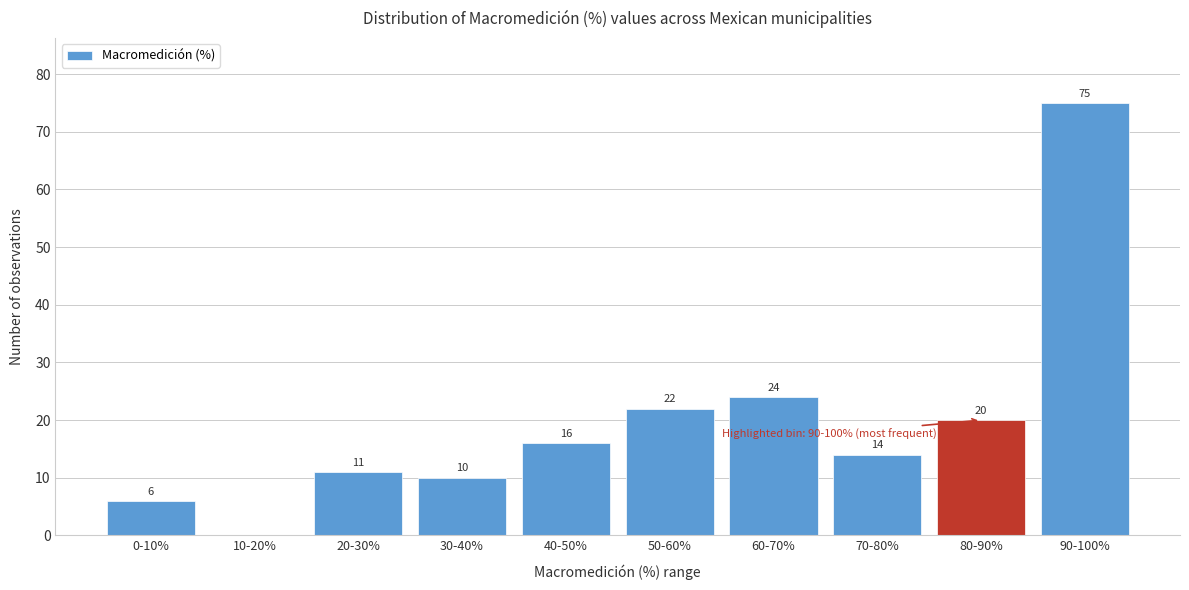

Reading left to right, transcribe all the data shown in this chart.

0-10%=6	10-20%=0	20-30%=11	30-40%=10	40-50%=16	50-60%=22	60-70%=24	70-80%=14	80-90%=20	90-100%=75